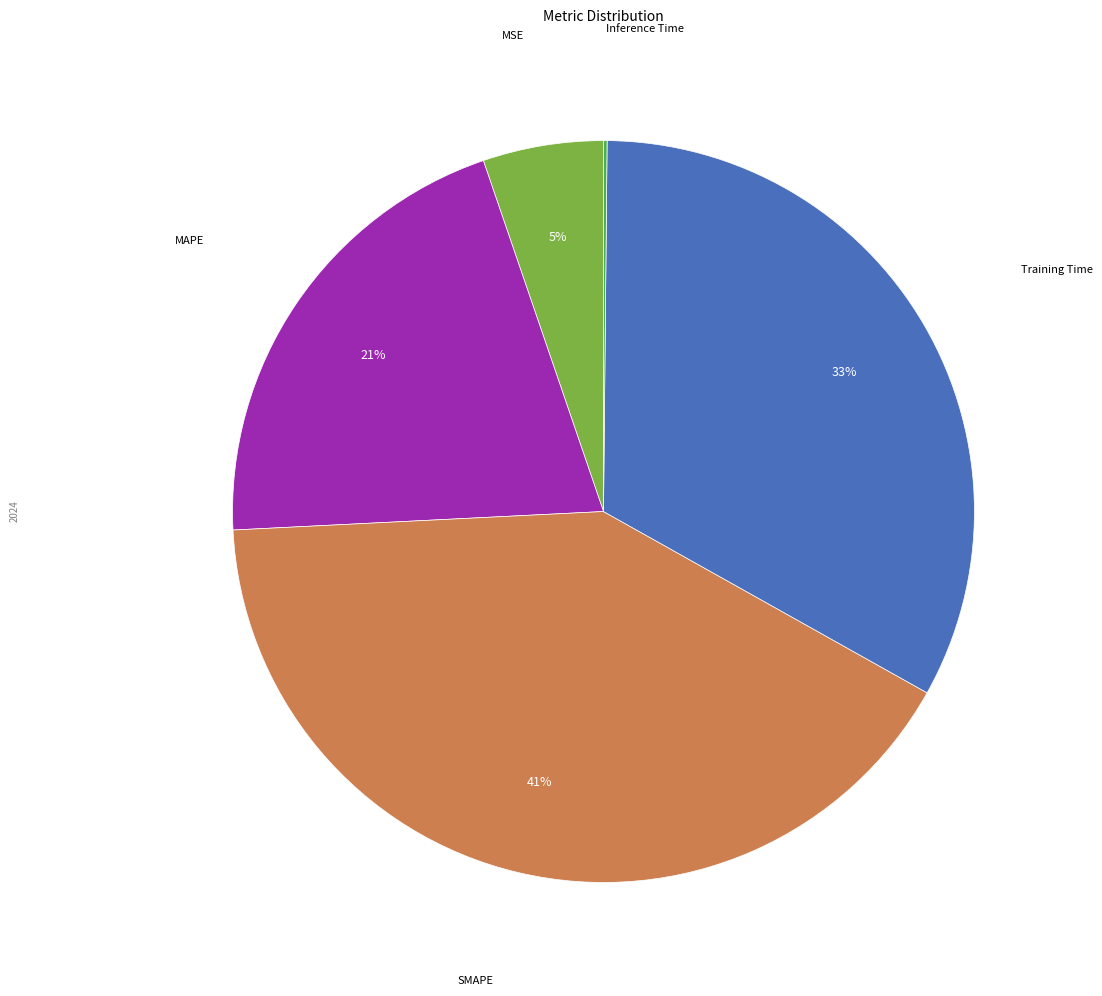

To the nearest percent, what is the average slice percentage?

20%